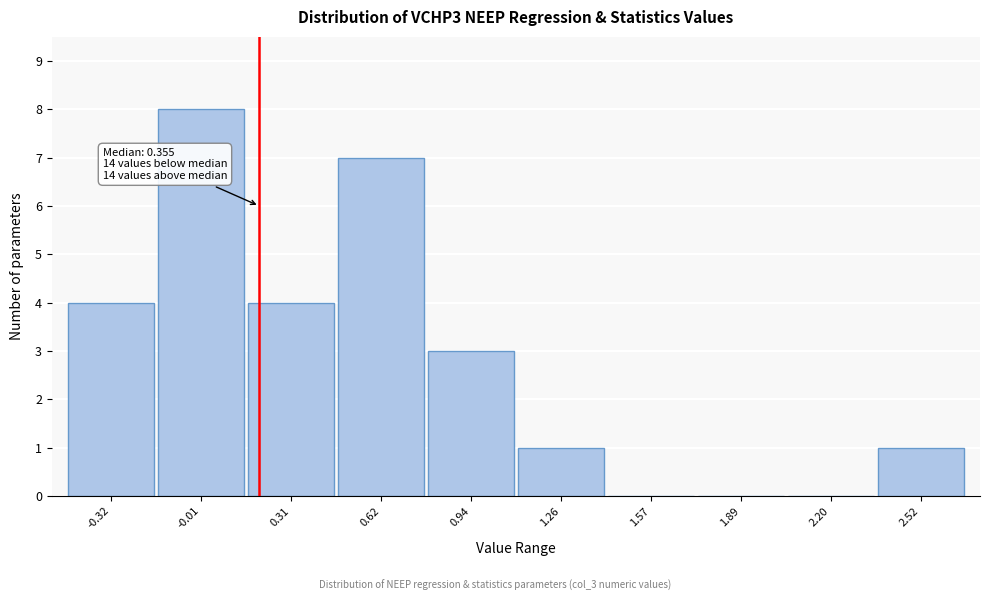

Reading left to right, transcribe all the data shown in this chart.

-0.32=4	-0.01=8	0.31=4	0.62=7	0.94=3	1.26=1	1.57=0	1.89=0	2.20=0	2.52=1